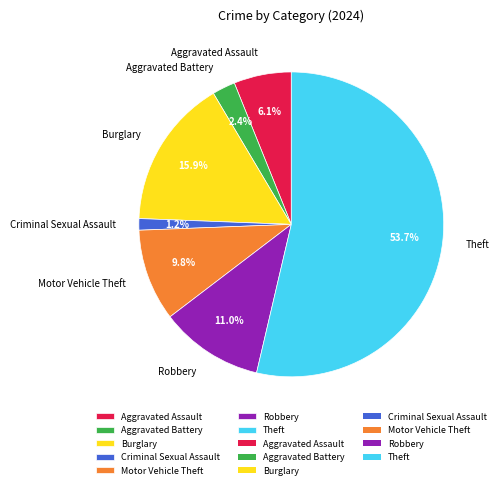

Which slice is the largest?

Theft